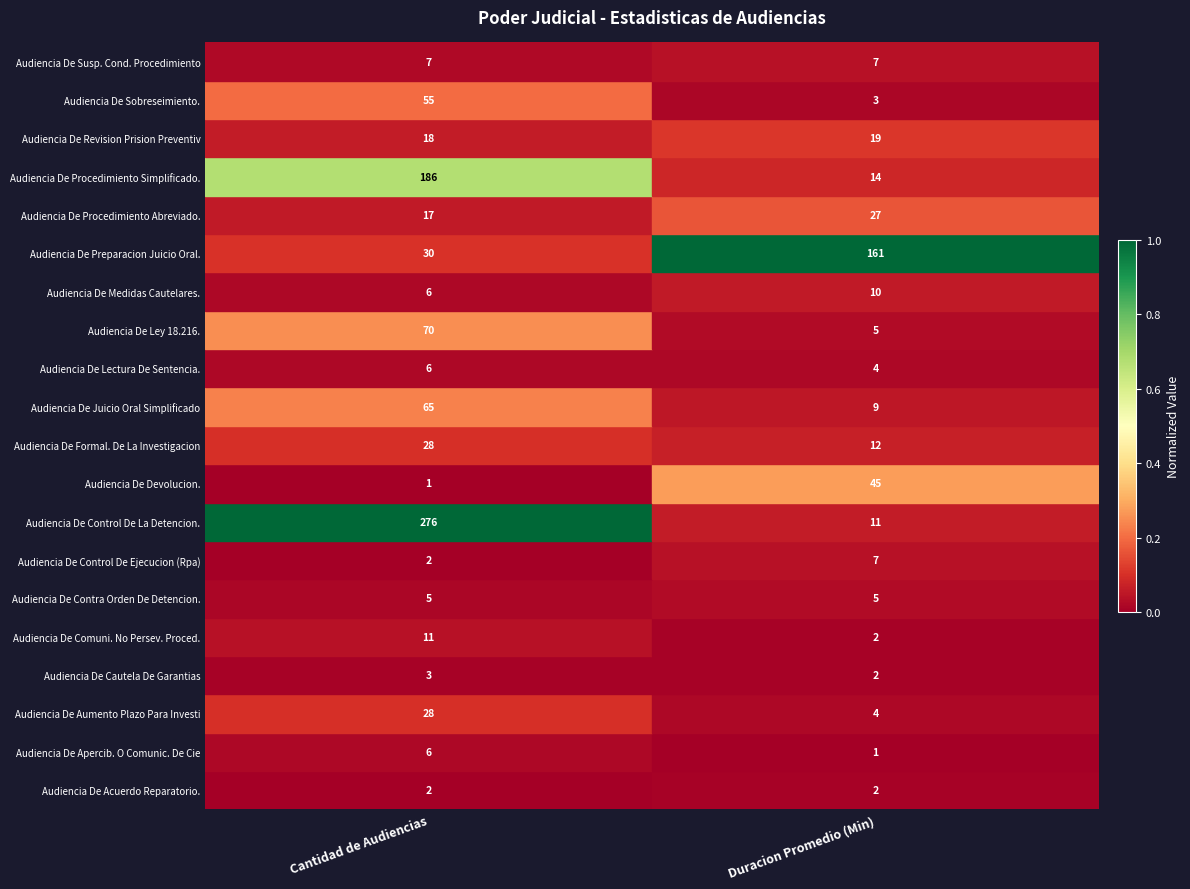

What is the maximum value shown in the chart?

276